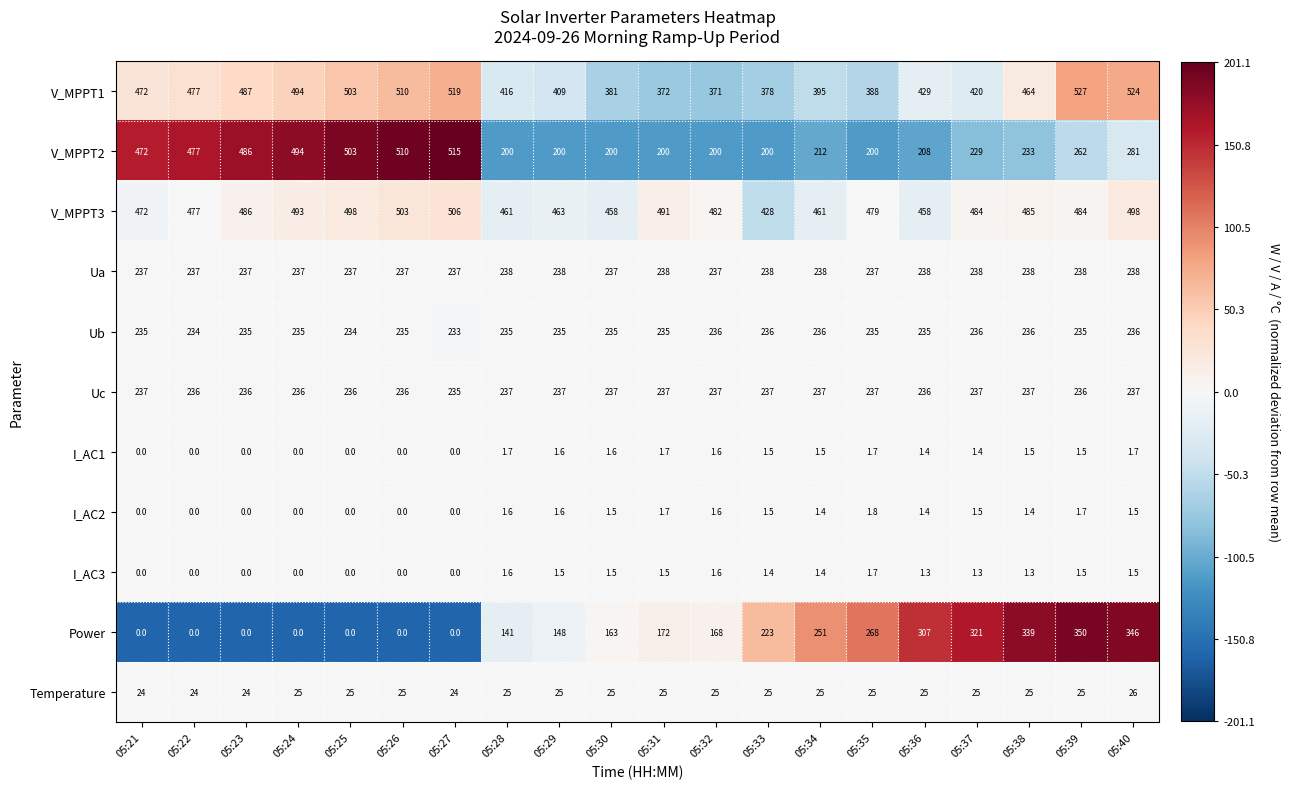

What is the maximum value shown in the chart?

527.0